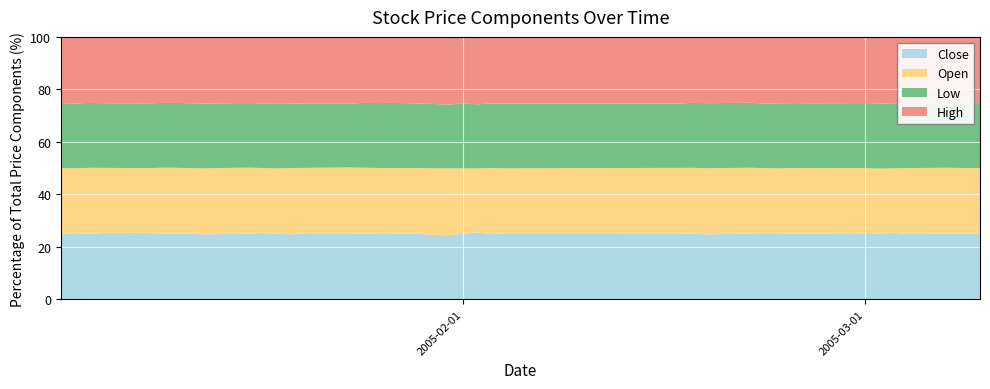

What is the maximum value for Close?

25.5